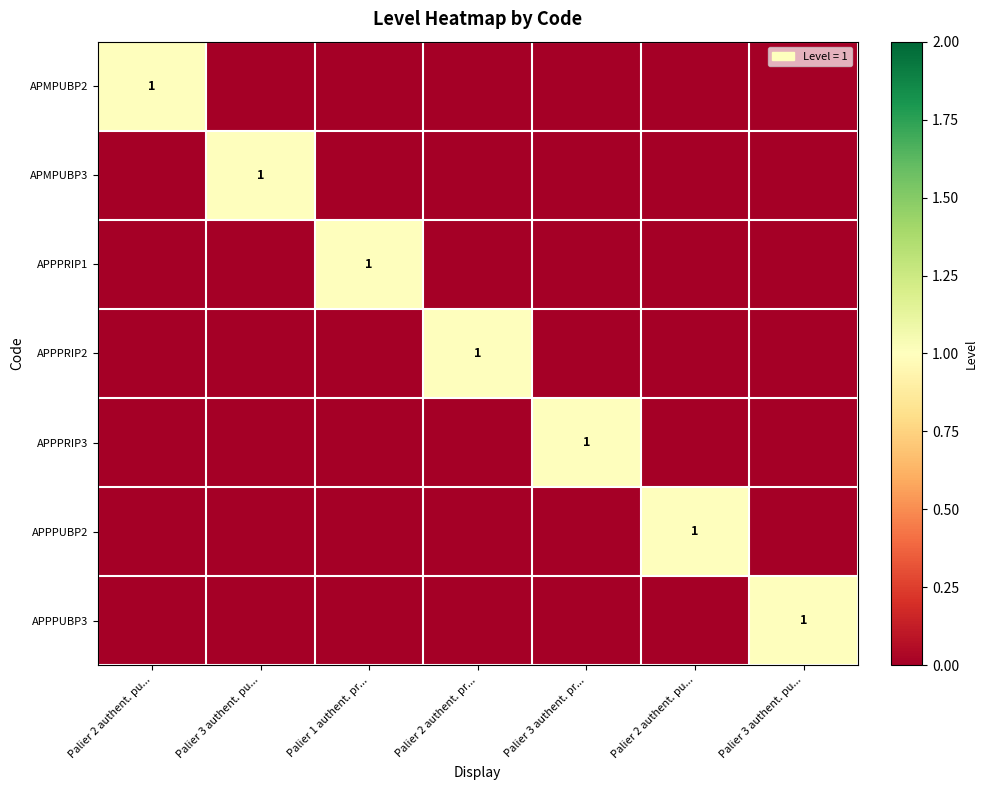

Which series has the largest total across all categories?

APMPUBP2